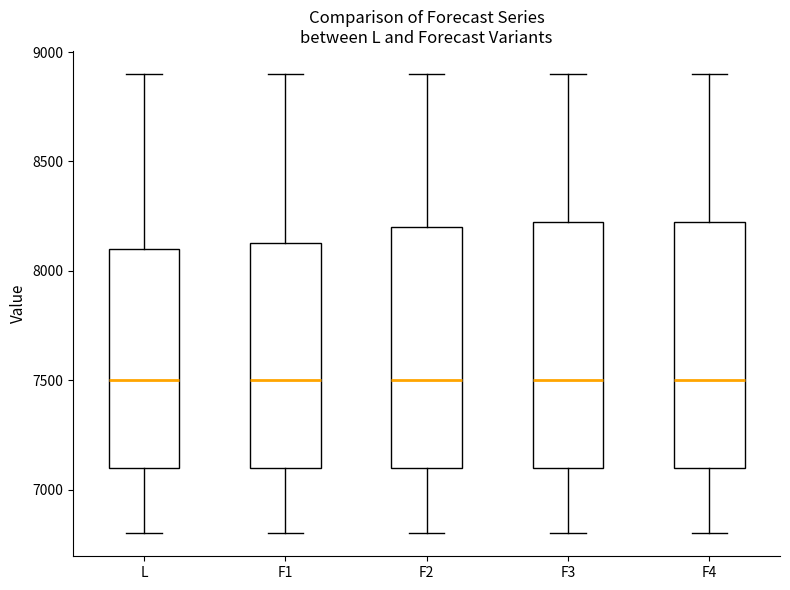

Reading left to right, read every box against the y-axis: the position of its median line, the range the box covers, and the ends of its whiskers. The values are not printed on the chart, so give them approximately, as read against the axis.

L: median 7500, box 7100 to 8100, whiskers 6800 to 8900
F1: median 7500, box 7100 to 8150, whiskers 6800 to 8900
F2: median 7500, box 7100 to 8200, whiskers 6800 to 8900
F3: median 7500, box 7100 to 8250, whiskers 6800 to 8900
F4: median 7500, box 7100 to 8250, whiskers 6800 to 8900